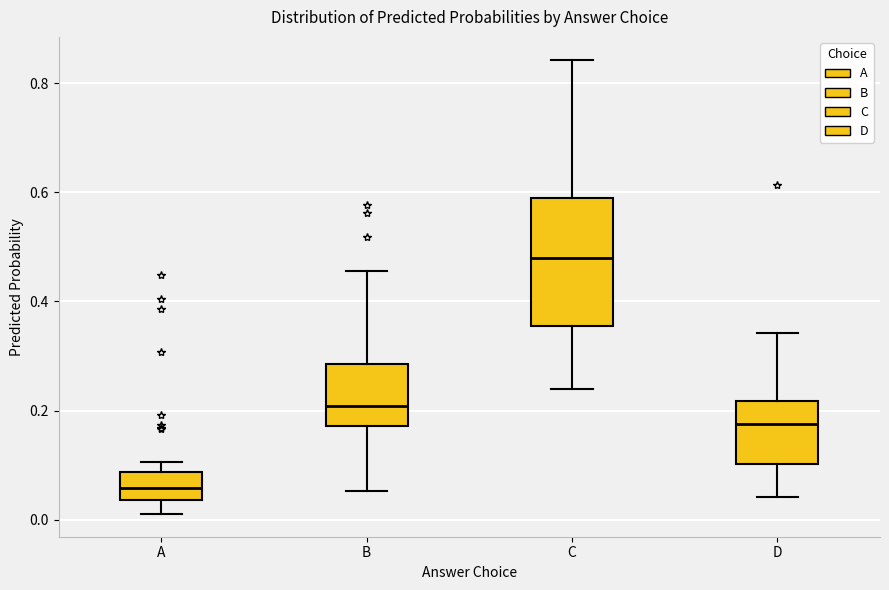

Reading left to right, transcribe this box plot: for each box, give where its median line is, the range the box spans, and where its two whiskers end, as read against the y-axis. The values are not printed on the chart, so give them approximately, as read against the axis.

A: median 0.06, box 0.04 to 0.08, whiskers 0.02 to 0.10
B: median 0.20, box 0.18 to 0.28, whiskers 0.06 to 0.46
C: median 0.48, box 0.36 to 0.60, whiskers 0.24 to 0.84
D: median 0.18, box 0.10 to 0.22, whiskers 0.04 to 0.34